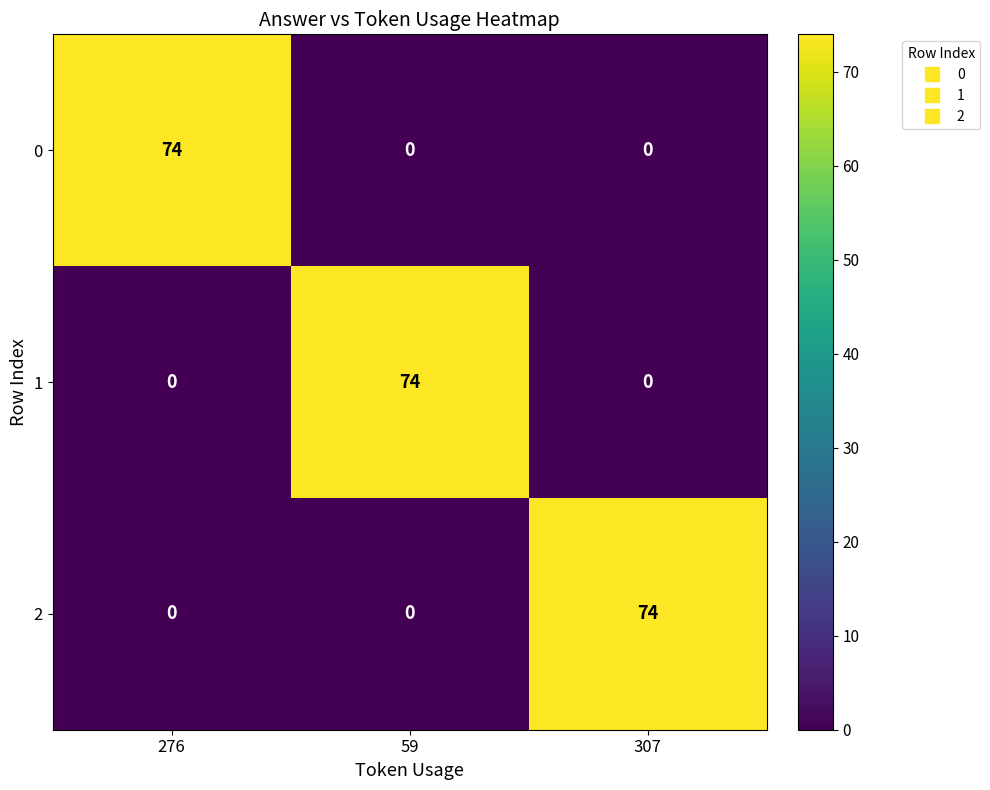

What is the maximum value shown in the chart?

74